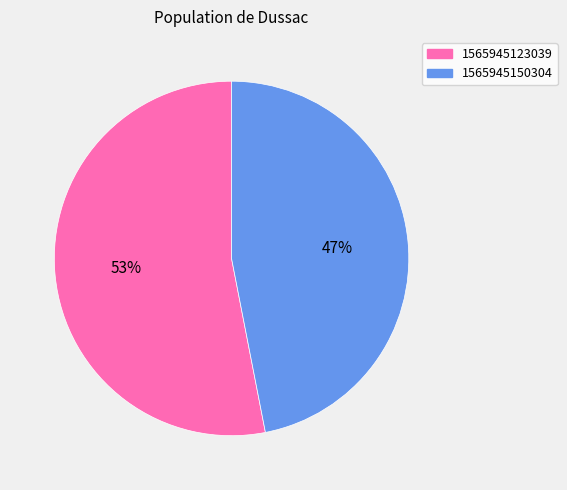

Is the sum of 1565945150304 and 1565945123039 greater than half?

Yes